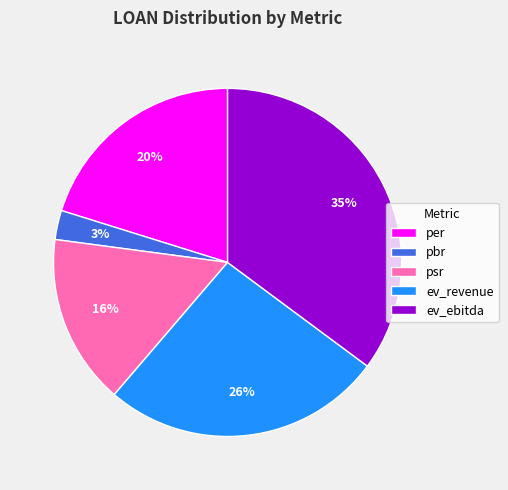

To the nearest percent, what portion does ev_ebitda represent?

35%